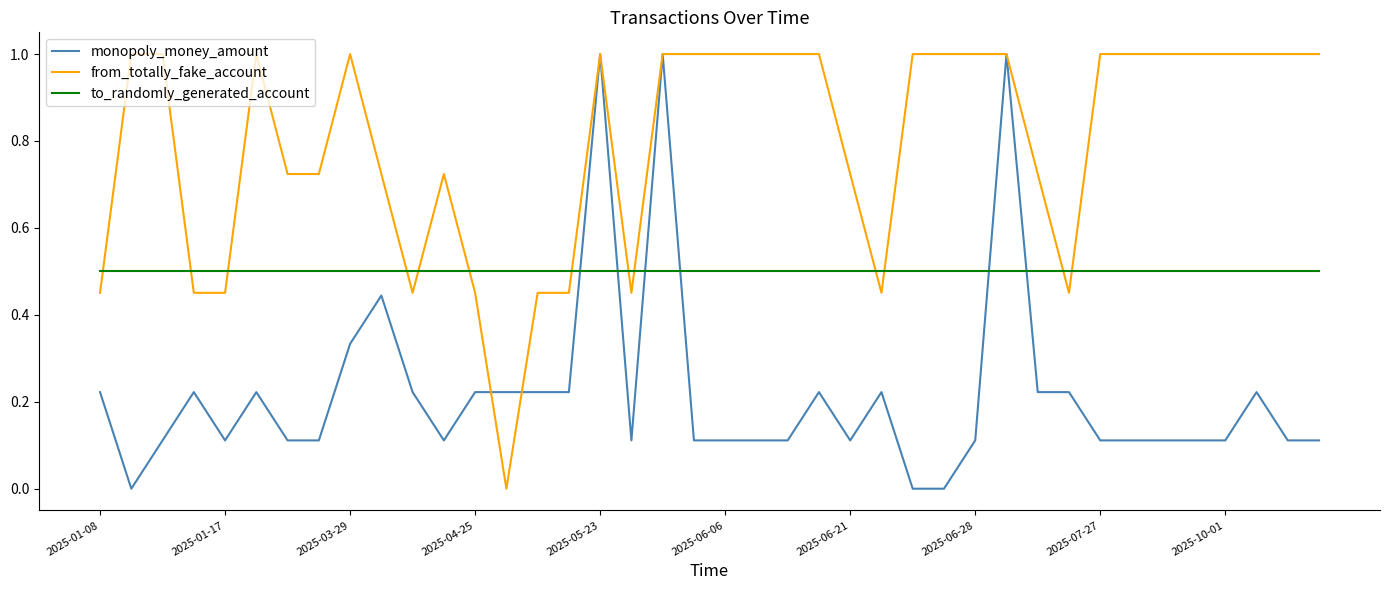

What is the highest value of the from_totally_fake_account series?

1.0